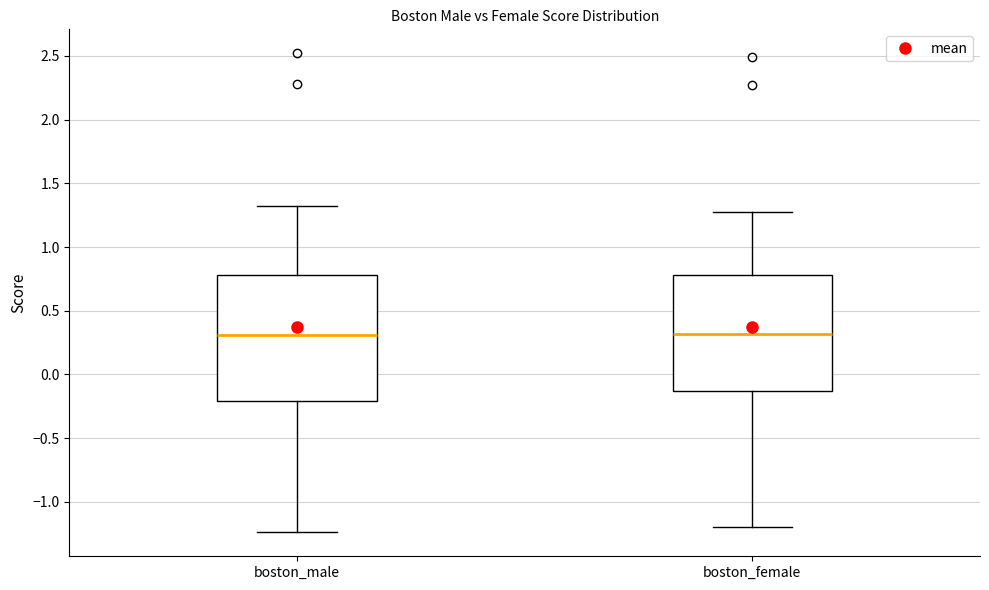

Comparing the boxes themselves (not the whiskers), which one is the tallest?

boston_male